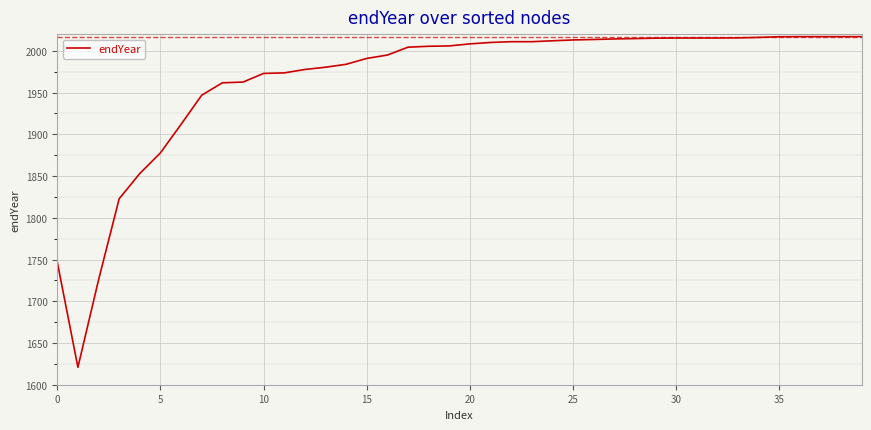

What is the minimum value shown in the chart?

1620.9